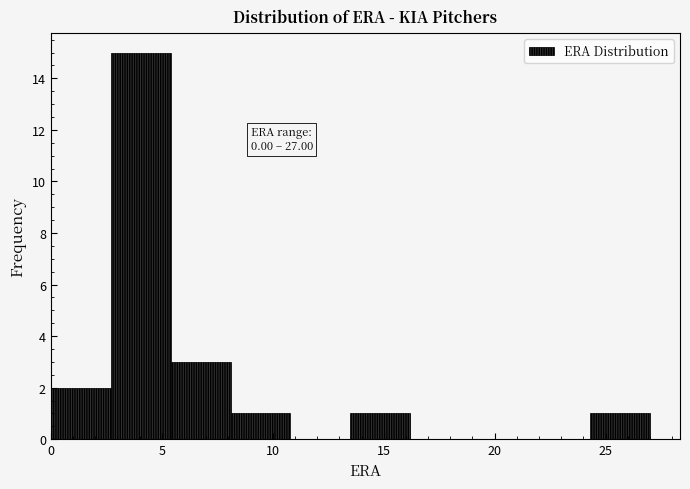

Over which range of the x-axis is the bar tallest?

2.7 to 5.4